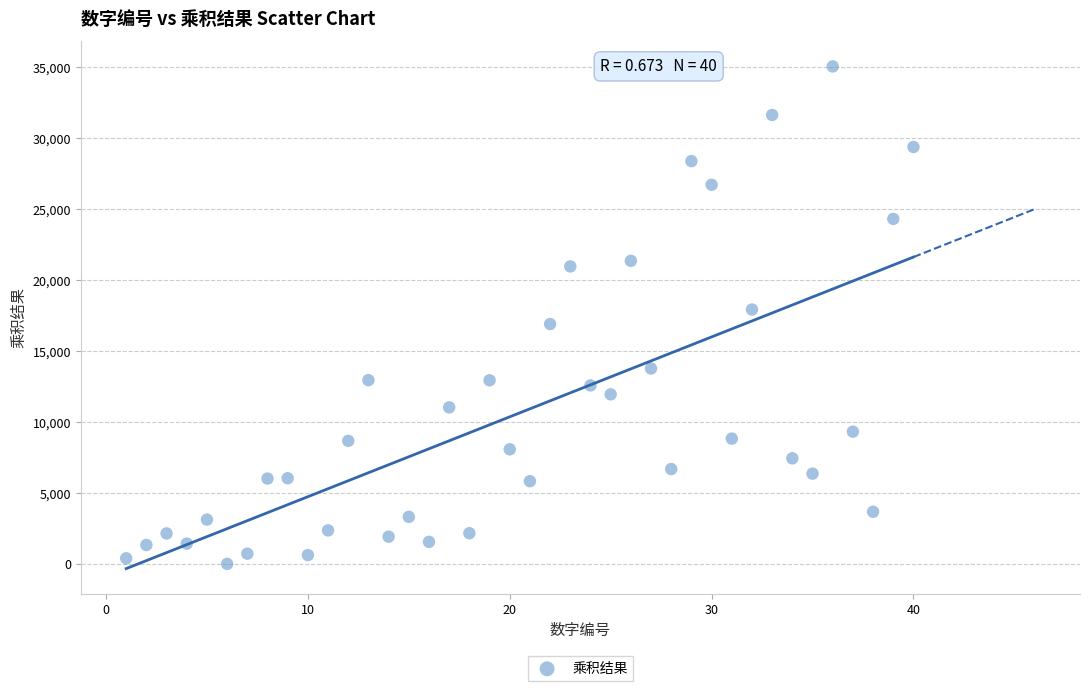

What is the range of X values (max minus min)?

39